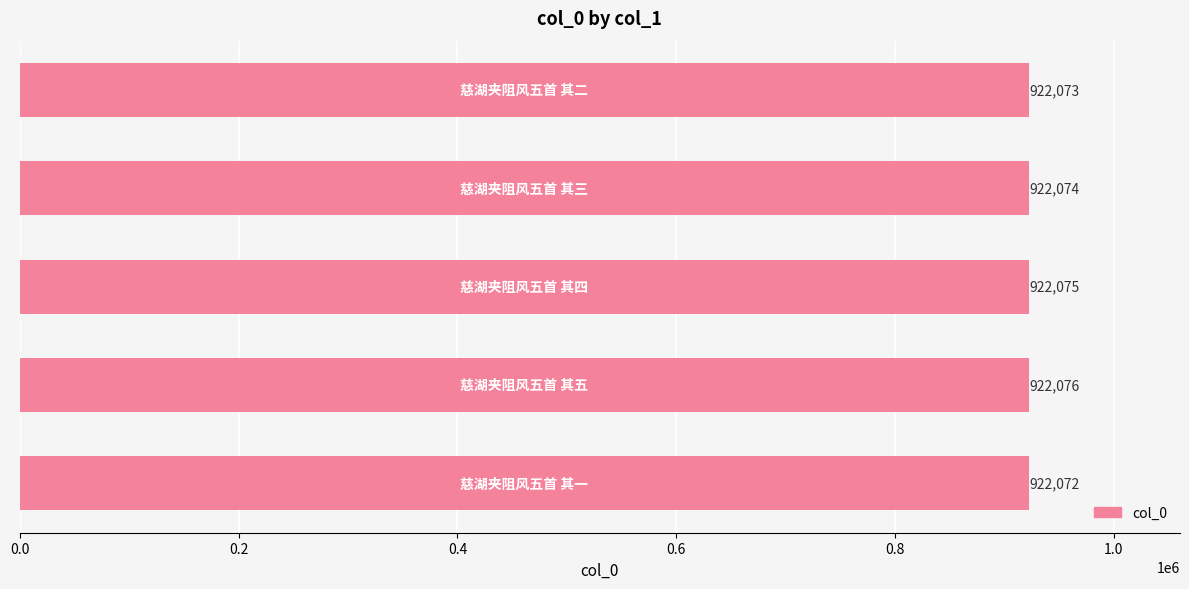

What is the sum of all values?

4610370